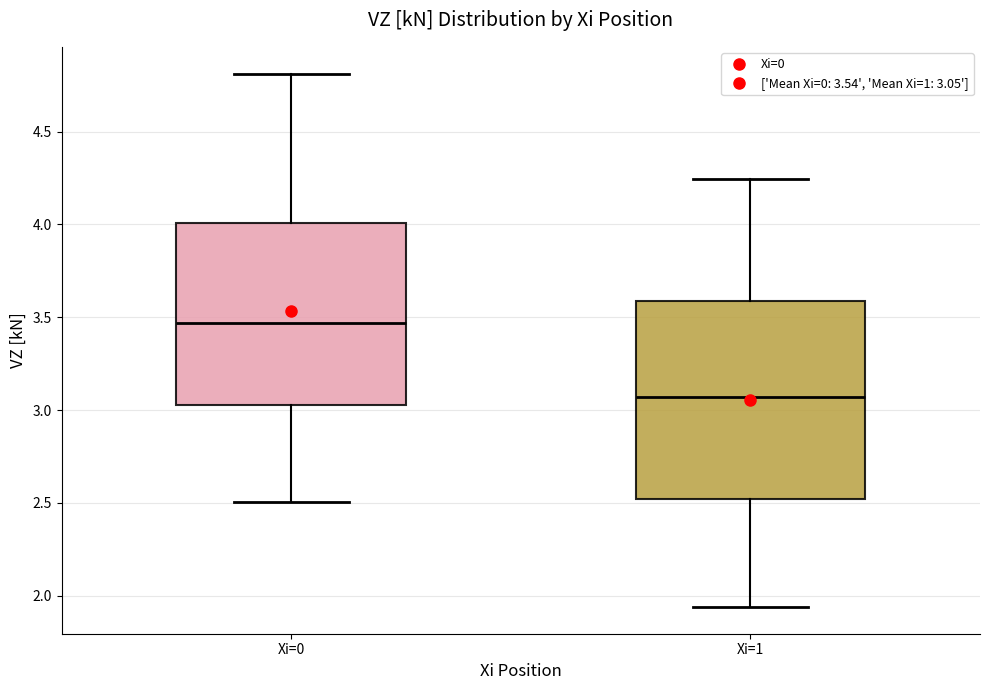

Comparing the boxes themselves (not the whiskers), which one is the tallest?

Xi=1